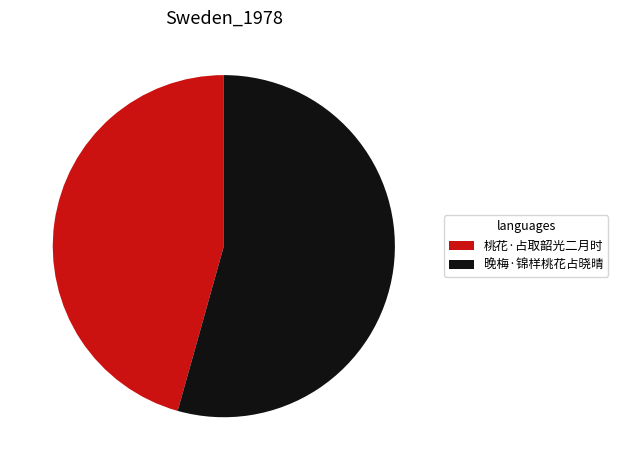

Rank the categories by value from lowest to highest.

桃花·占取韶光二月时, 晚梅·锦样桃花占晓晴